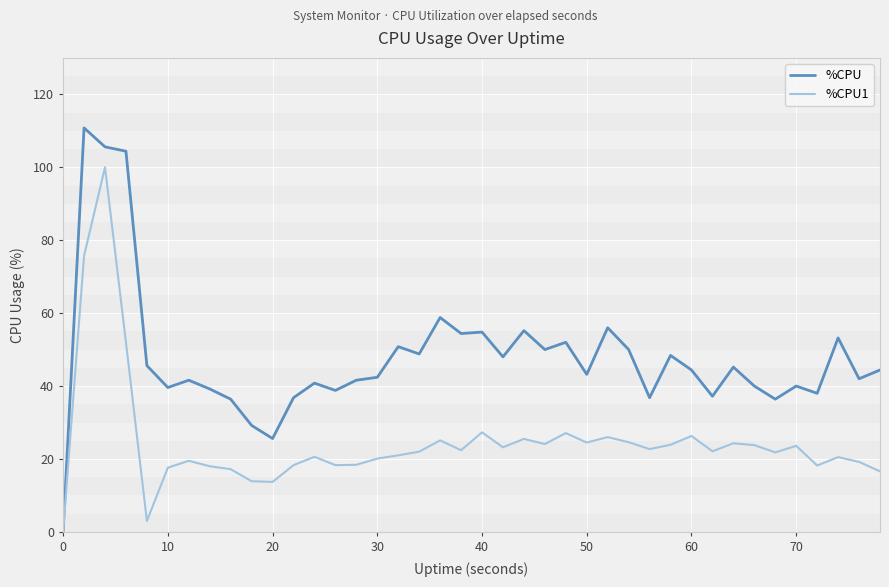

Which series has the largest total across all categories?

%CPU